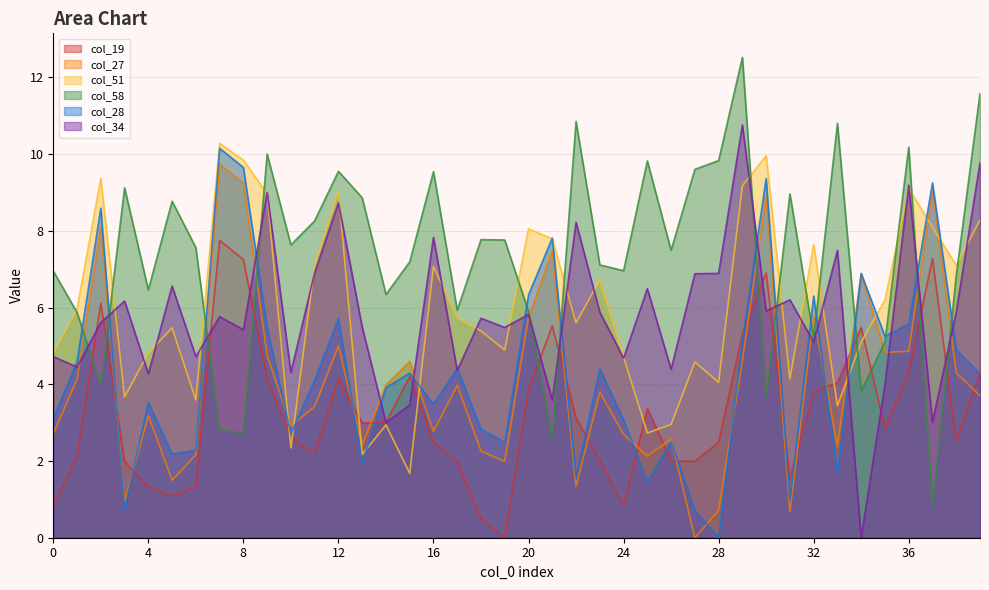

How many values in the col_27 series exceed 3?

23